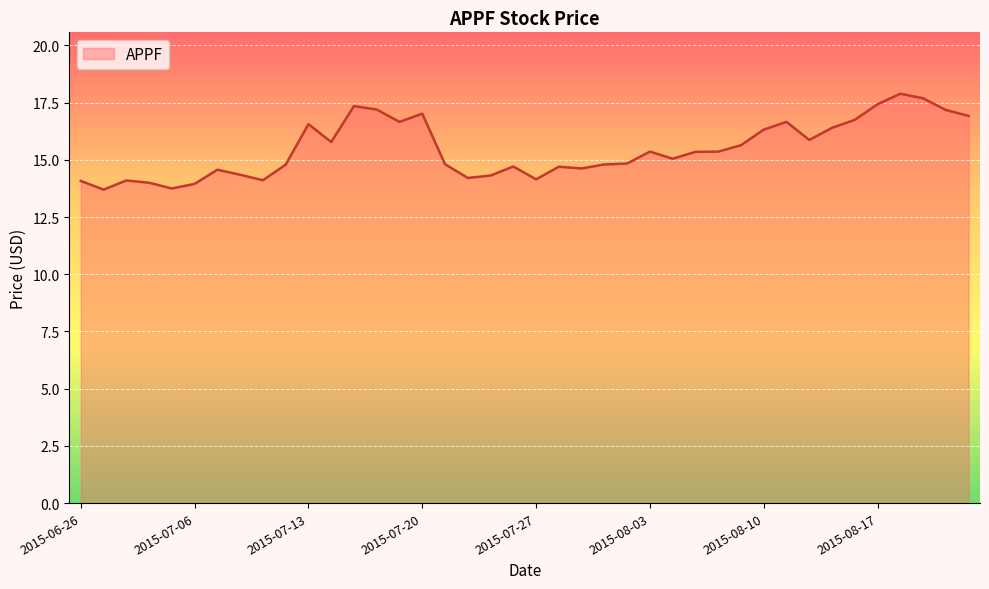

What is the greatest value displayed?

17.9